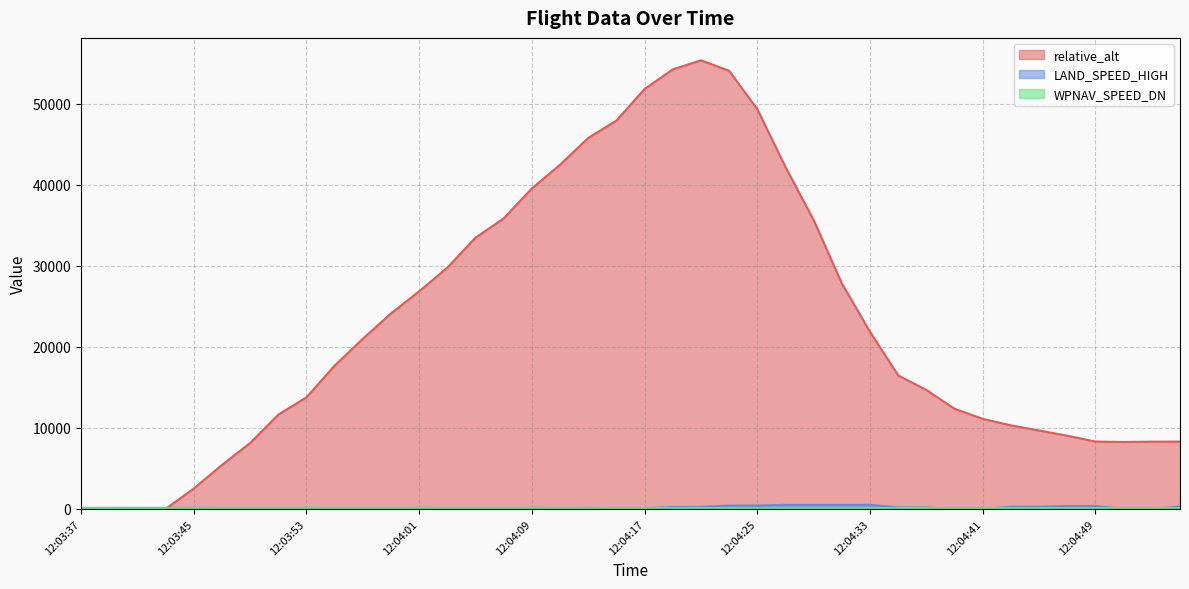

What is the total value across all series at 12:04:41?

11207.8